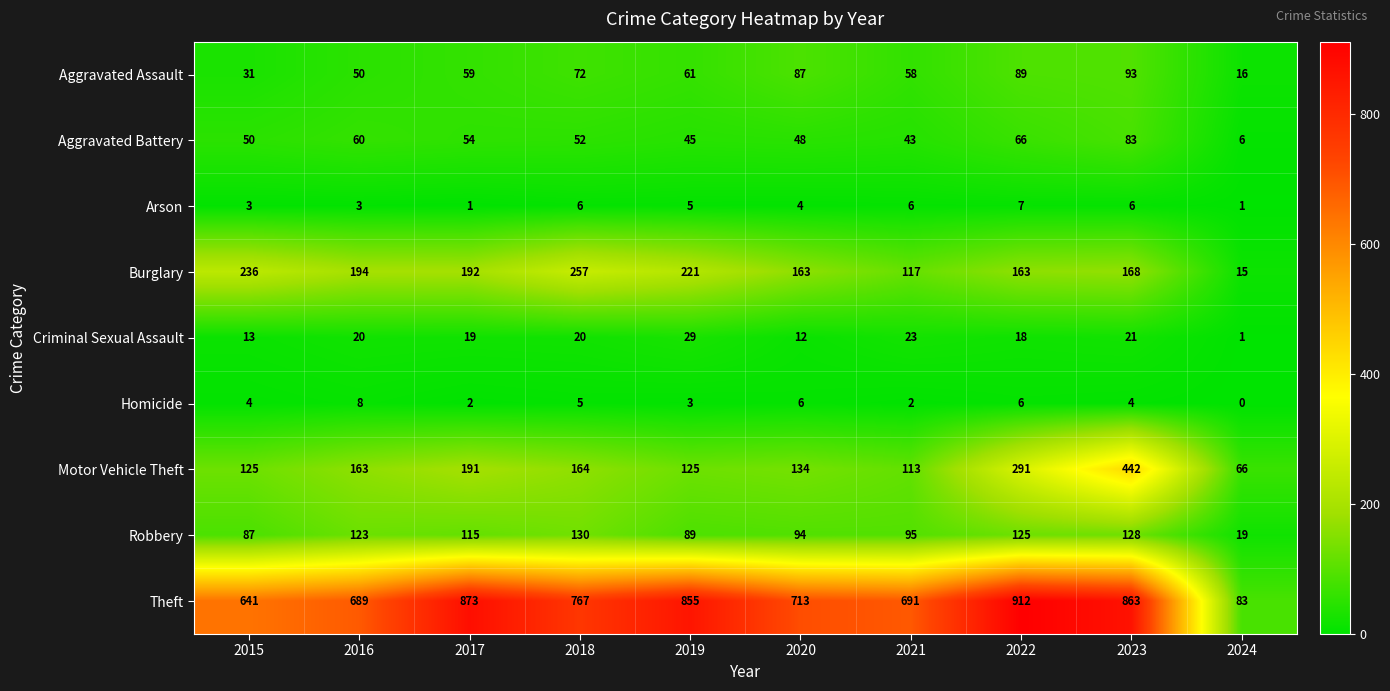

Is it true that Aggravated Assault equals 31 at 2015?

True